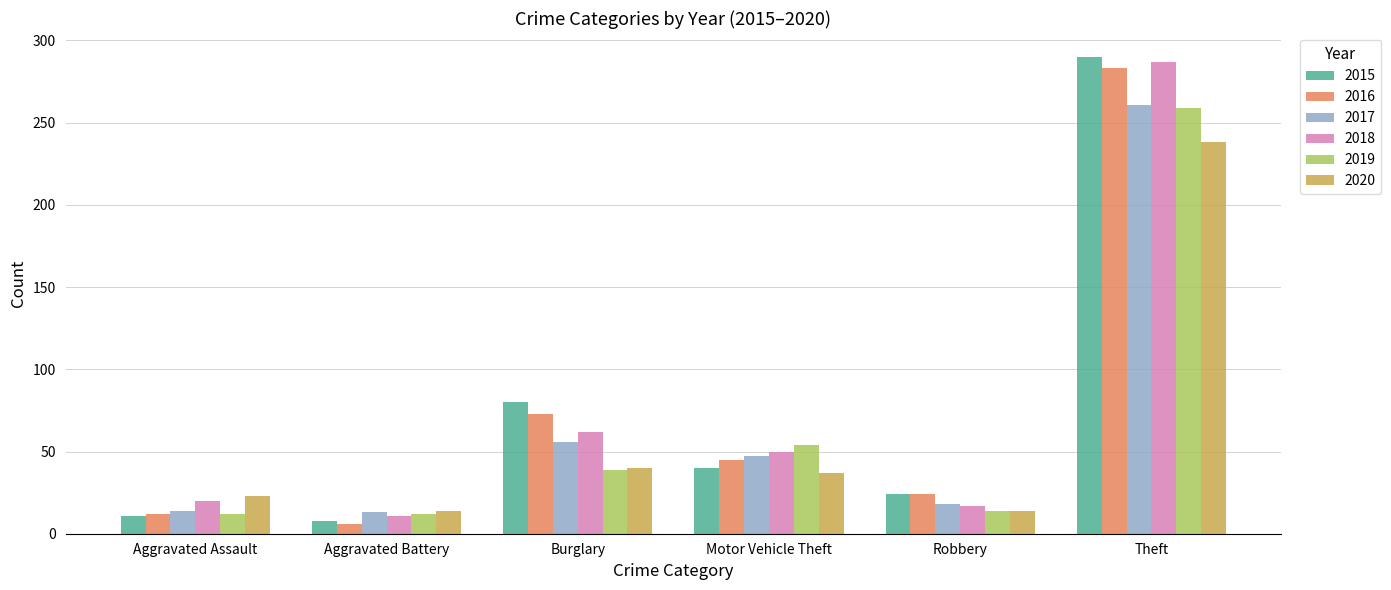

What is the average value of the 2016 series?

74